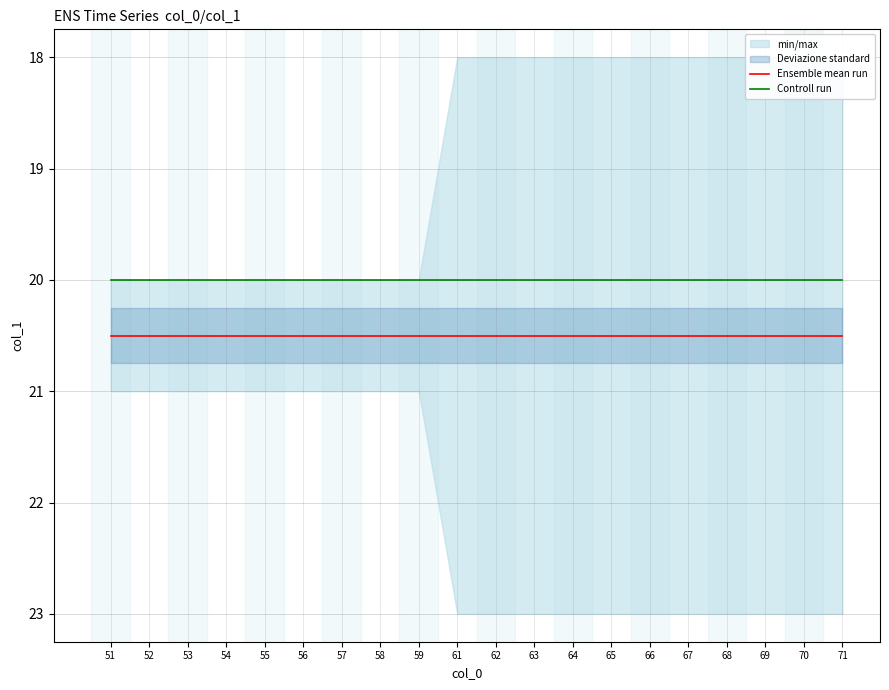

The Ensemble mean run series shows 30.0 at 65. True or false?

False